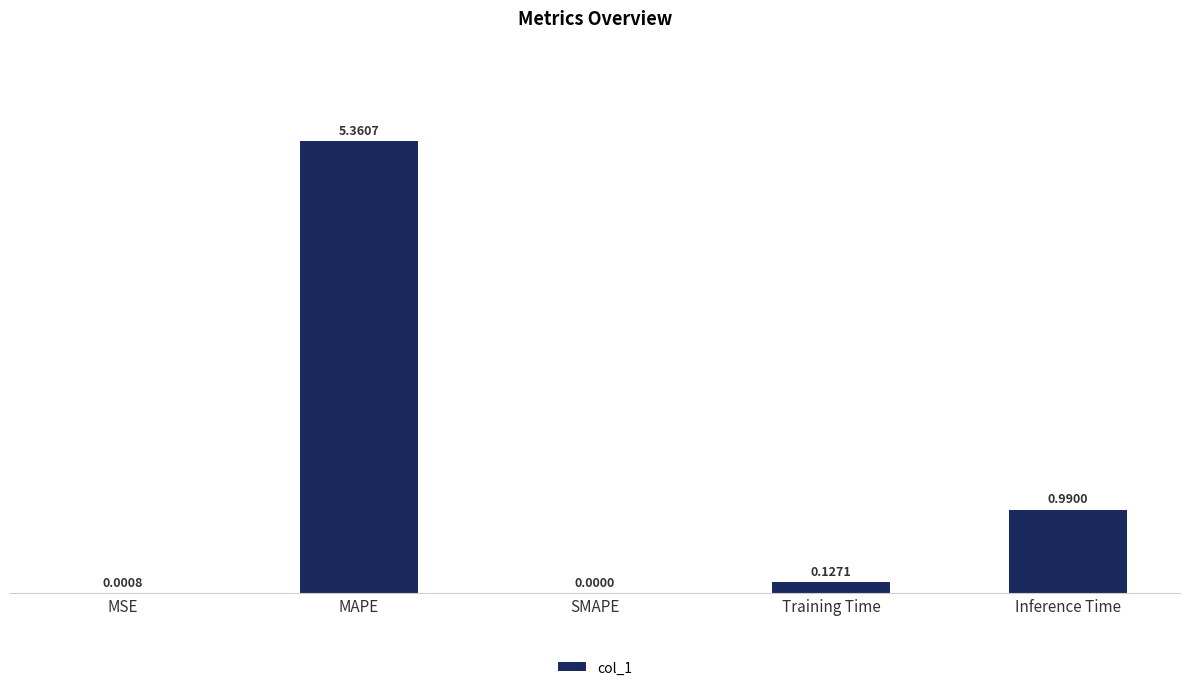

How many positive values are there?

4